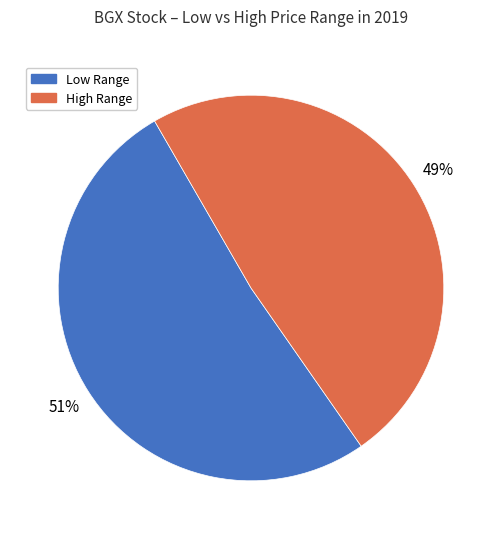

Does any single category account for the majority?

Yes